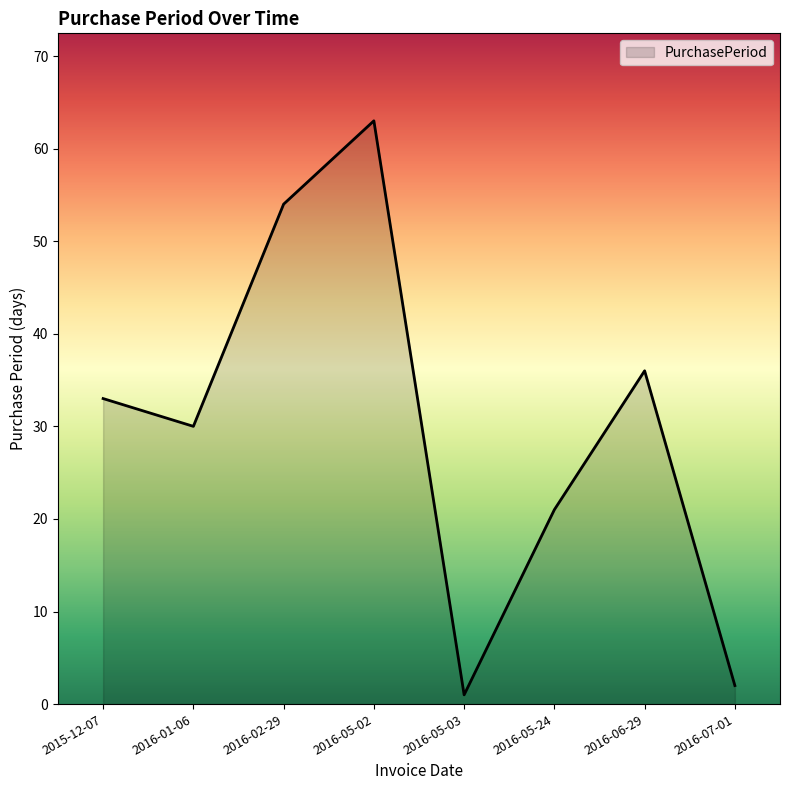

What is the change in value from 2016-02-29 to 2016-05-02?

+9